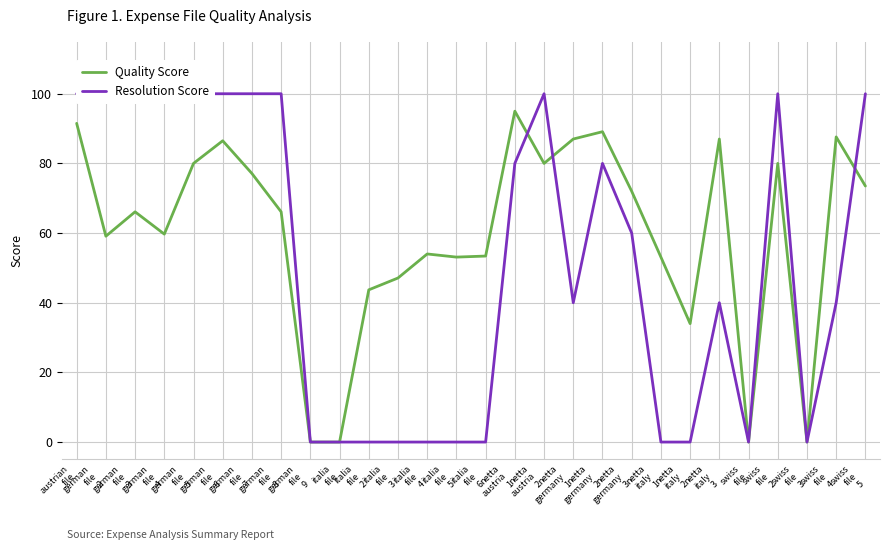

The value of Quality Score at german
file
2 is 17.5. True or false?

False